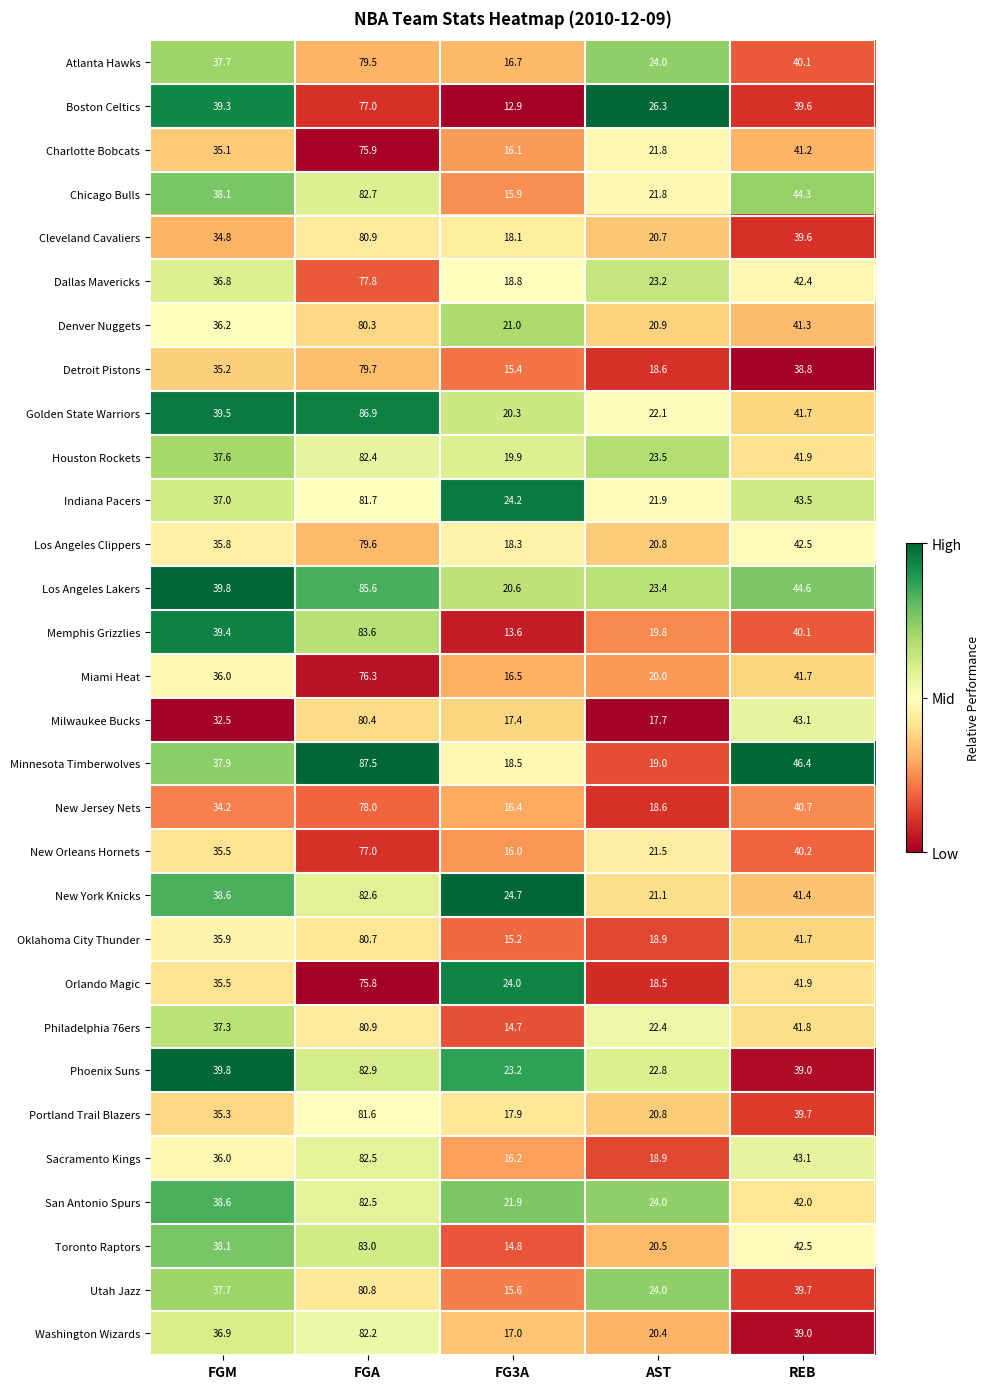

What is the difference between the second highest and second lowest values in the New Jersey Nets series?

22.1